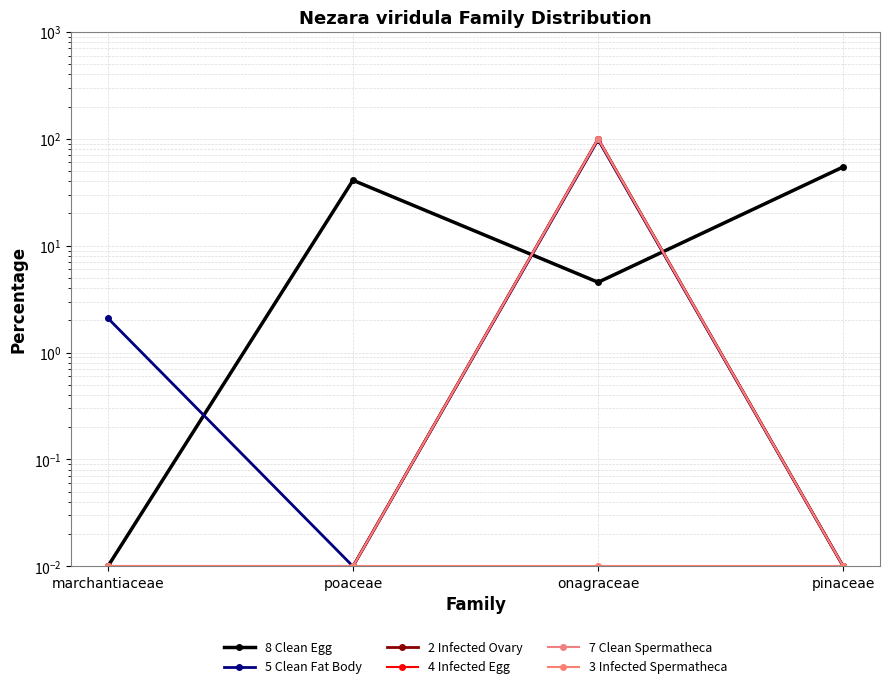

Is it true that 8 Clean Egg equals 0.0 at marchantiaceae?

True